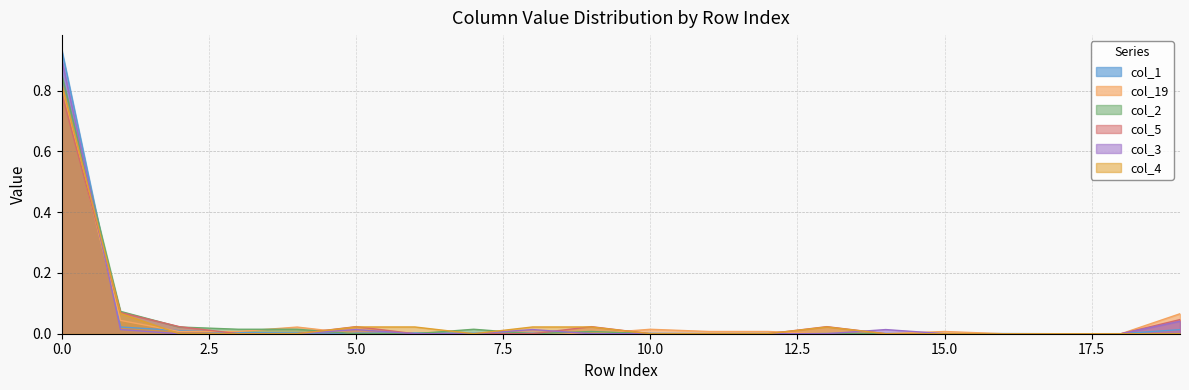

The value of col_1 at 3 is 0.0. True or false?

True